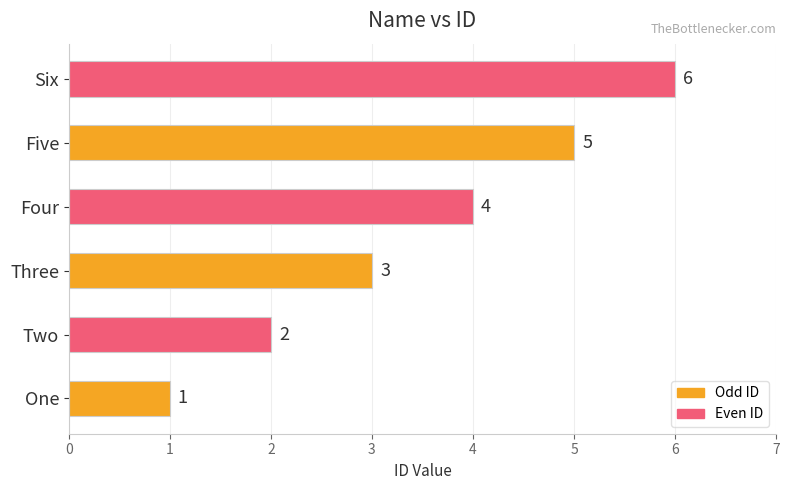

What is the difference between the maximum and minimum values?

5